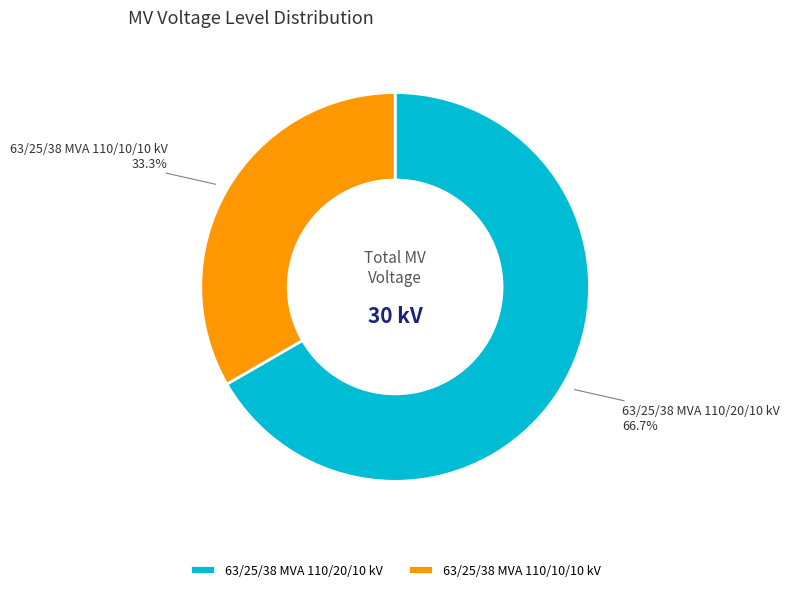

Does 63/25/38 MVA 110/10/10 kV account for over 50% of the chart?

No